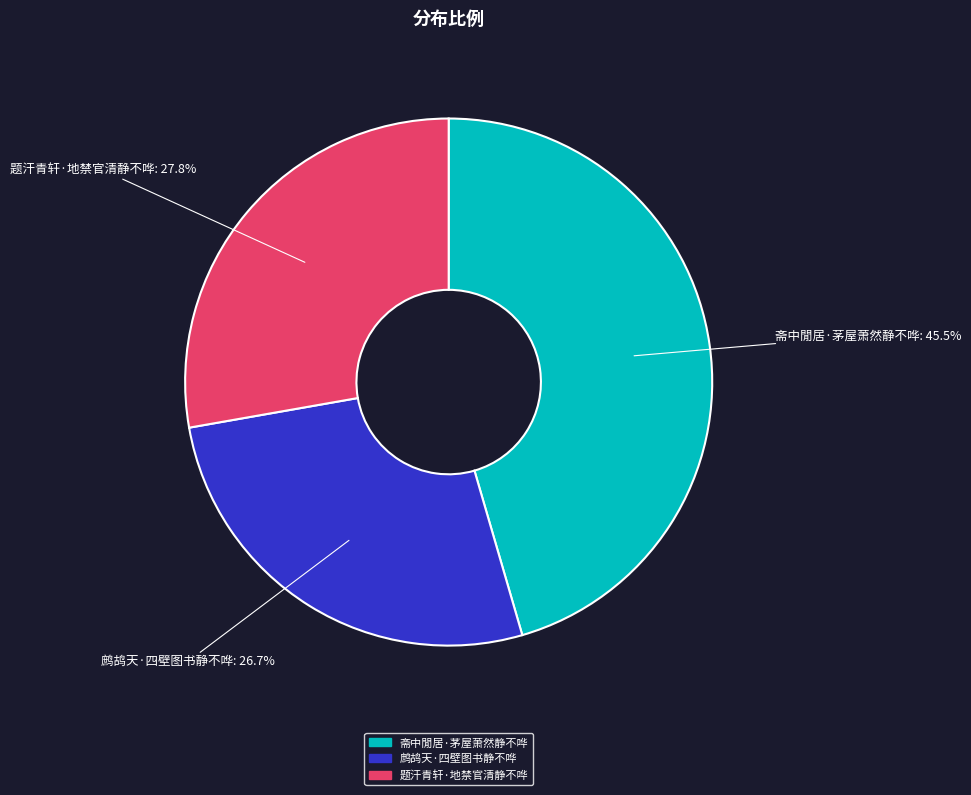

The 题汗青轩·地禁官清静不哗 slice represents 34% of the pie. True or false?

False